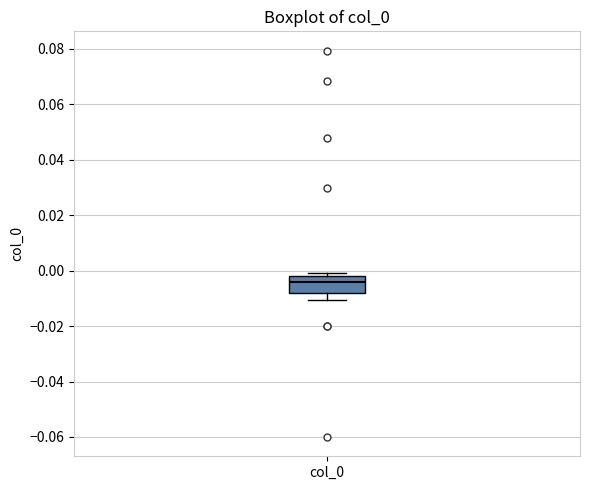

Where does the lower whisker of the box for col_0 end on the y-axis? The values are not printed on the chart, so give them approximately, as read against the axis.

-0.010